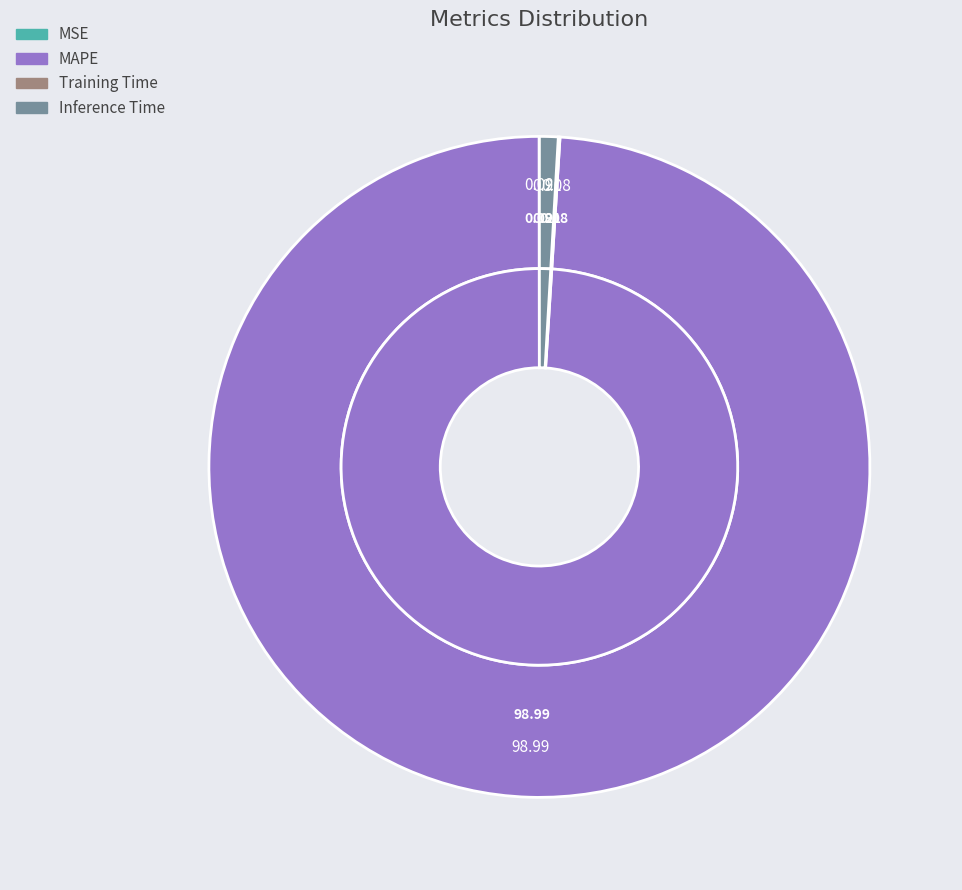

What percentage is the Inference Time slice, to the nearest percent?

1%